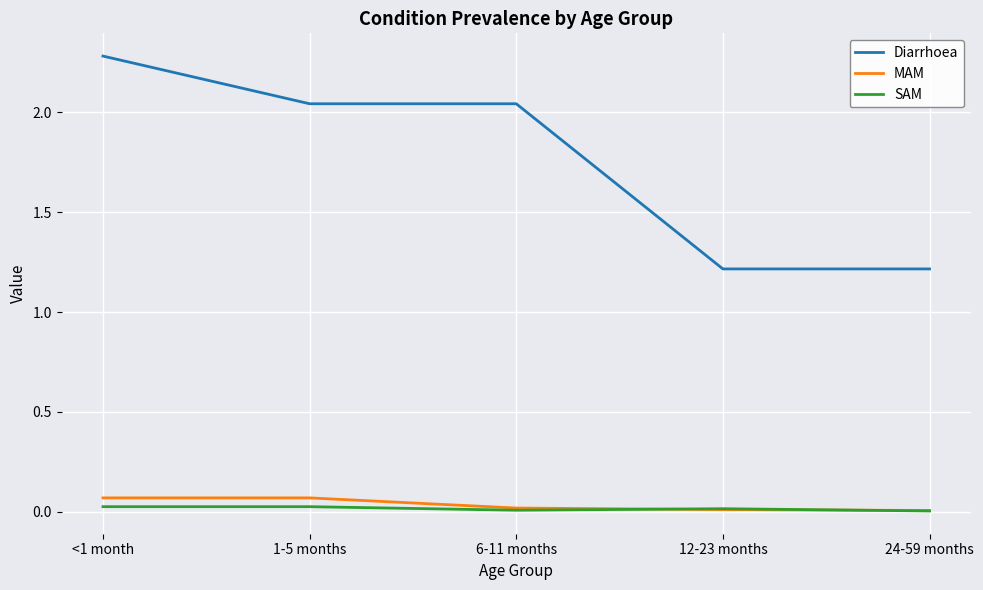

True or false: Diarrhoea and MAM cross at least once.

False